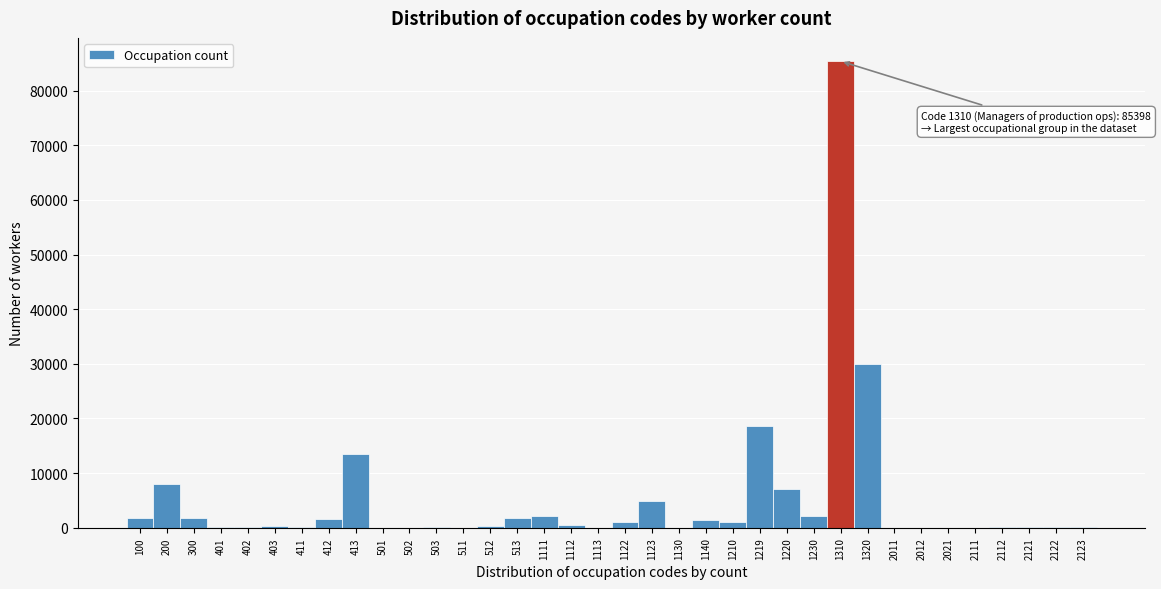

What is the sum of all values?

184542